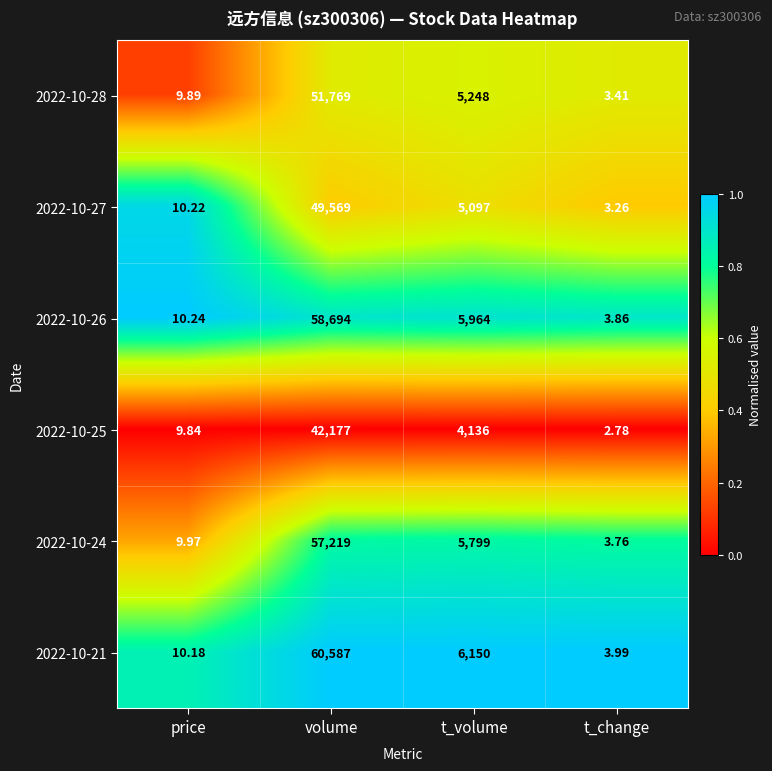

Count the number of categories in the chart.

4